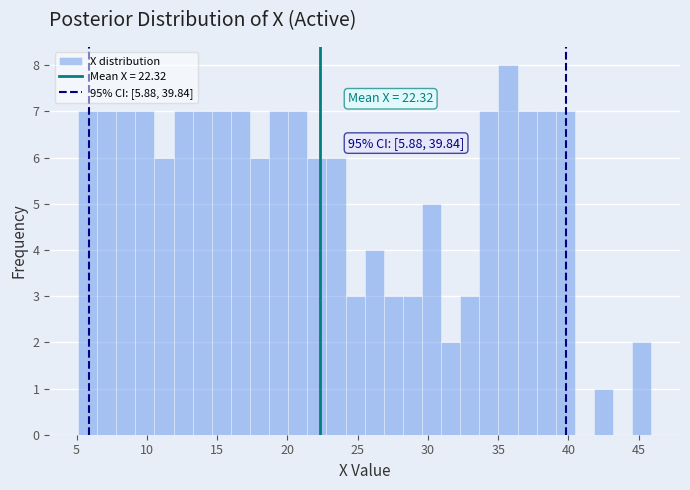

Read against the x-axis, roughly where is the centre of the tallest bar?

35.5